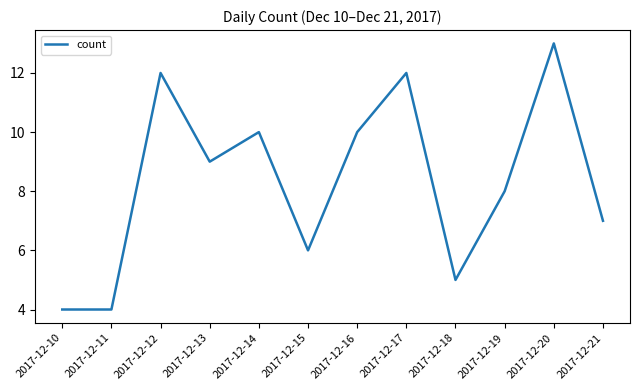

What is the average value?

8